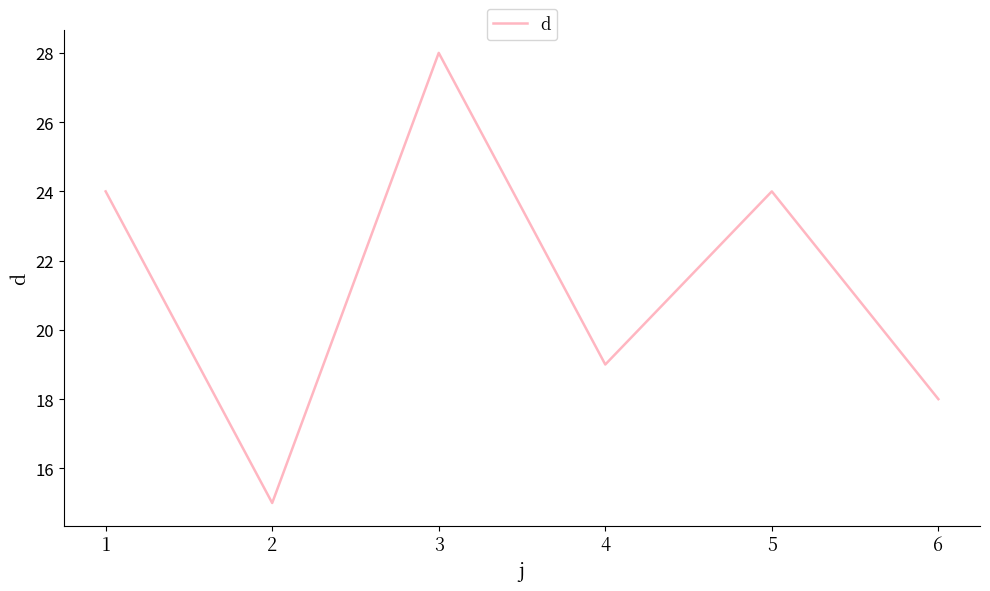

Which label corresponds to the smallest value in the chart?

2